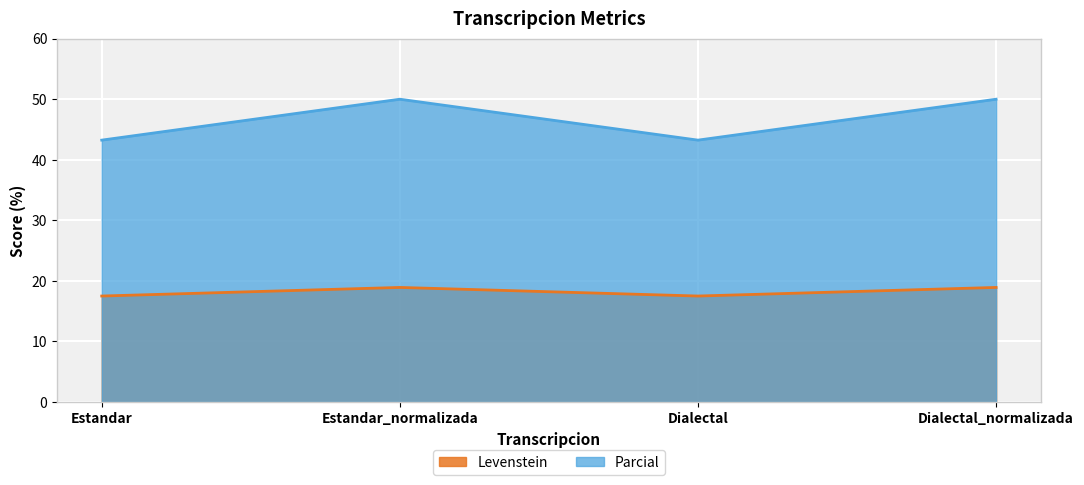

Where is the first local minimum for Parcial?

Dialectal